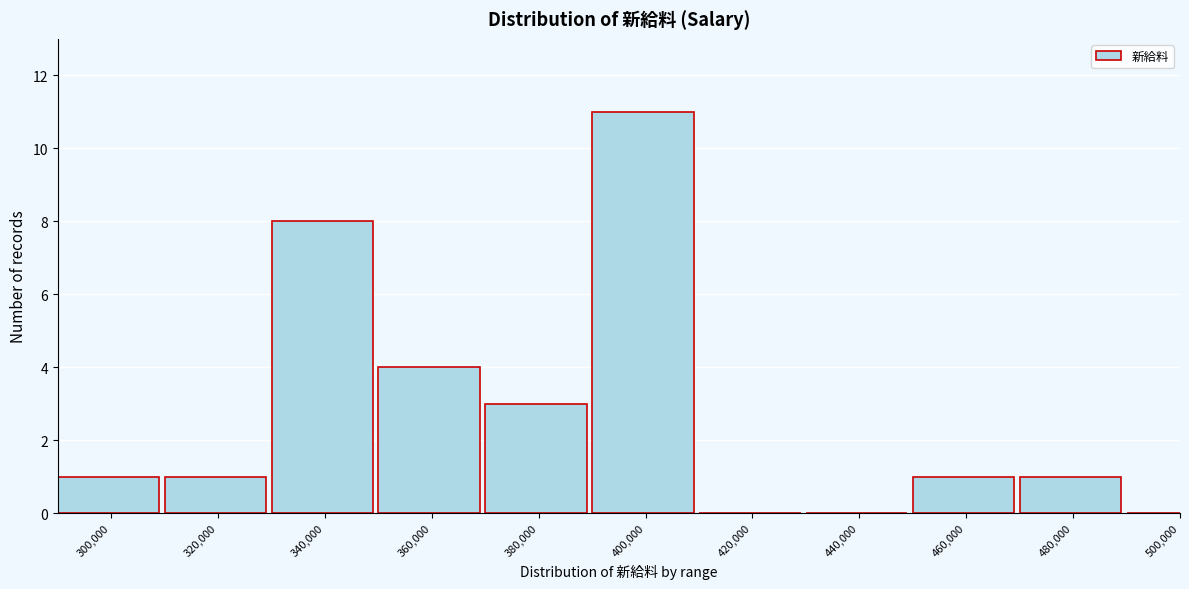

Reading left to right, what are all the values shown in this chart?

300,000=1	320,000=1	340,000=8	360,000=4	380,000=3	400,000=11	420,000=0	440,000=0	460,000=1	480,000=1	500,000=0